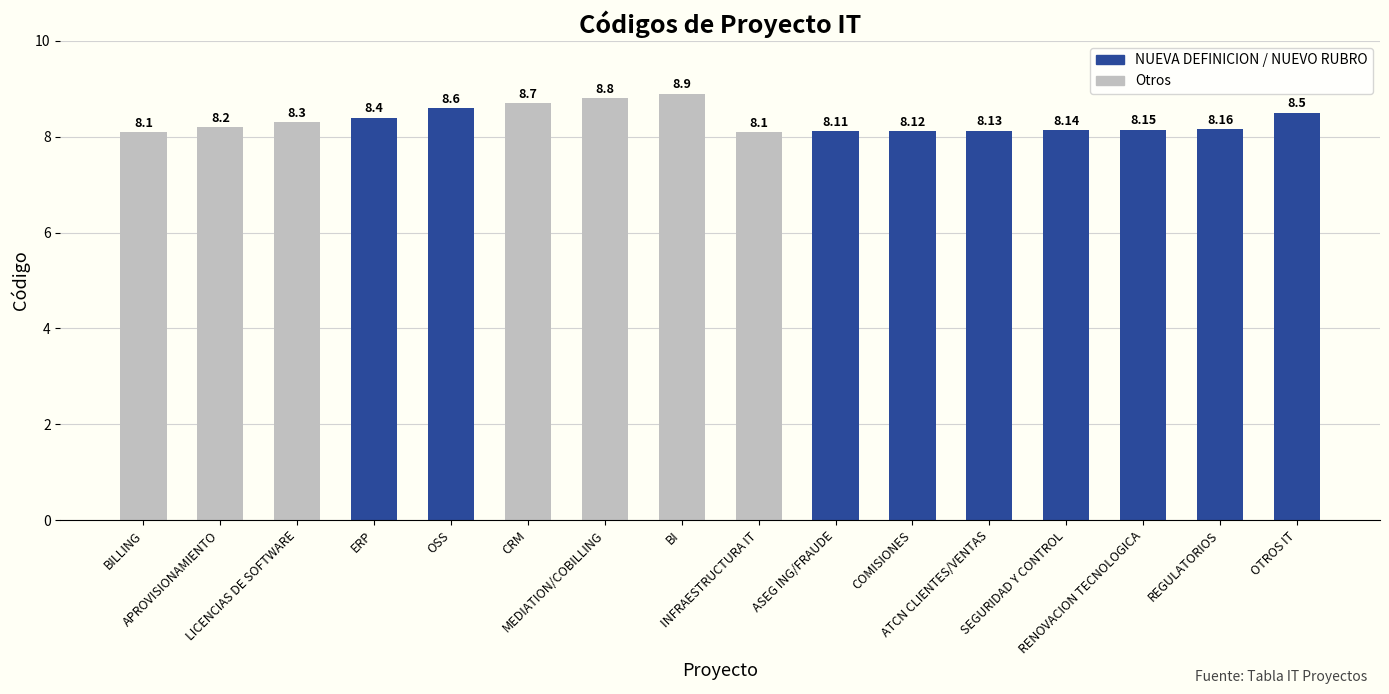

Reading right to left, transcribe all the data shown in this chart.

8.5	8.2	8.2	8.1	8.1	8.1	8.1	8.1	8.9	8.8	8.7	8.6	8.4	8.3	8.2	8.1